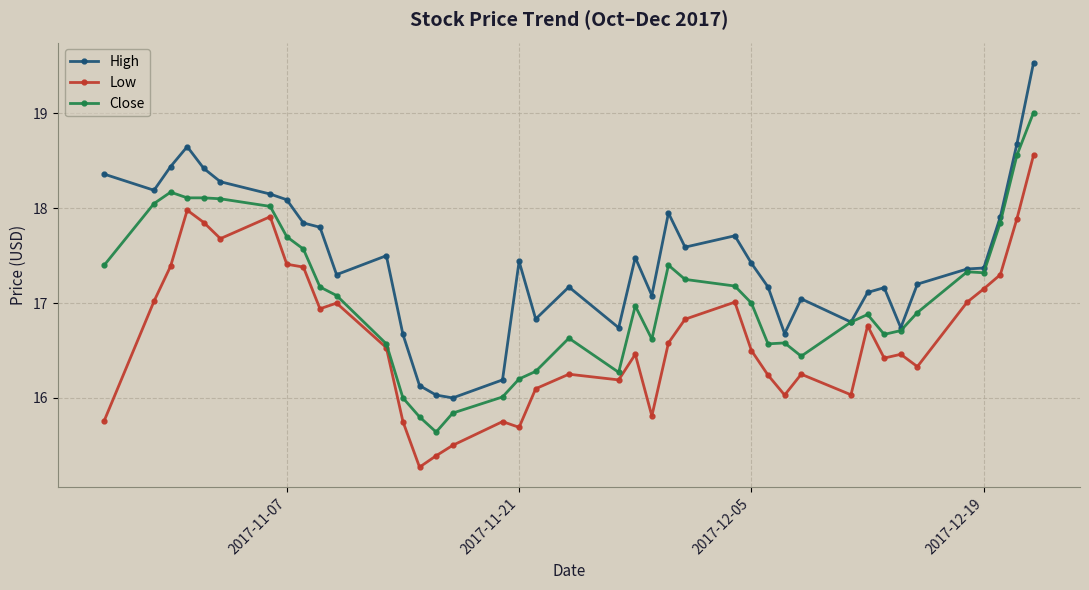

Which series has the largest total across all categories?

High